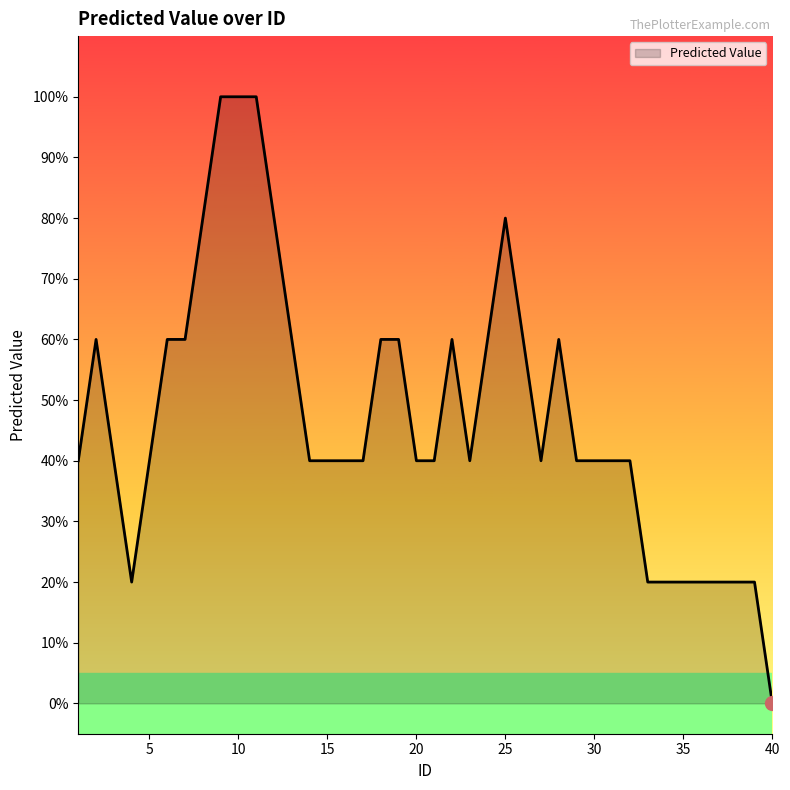

Does the chart have visible grid lines?

No